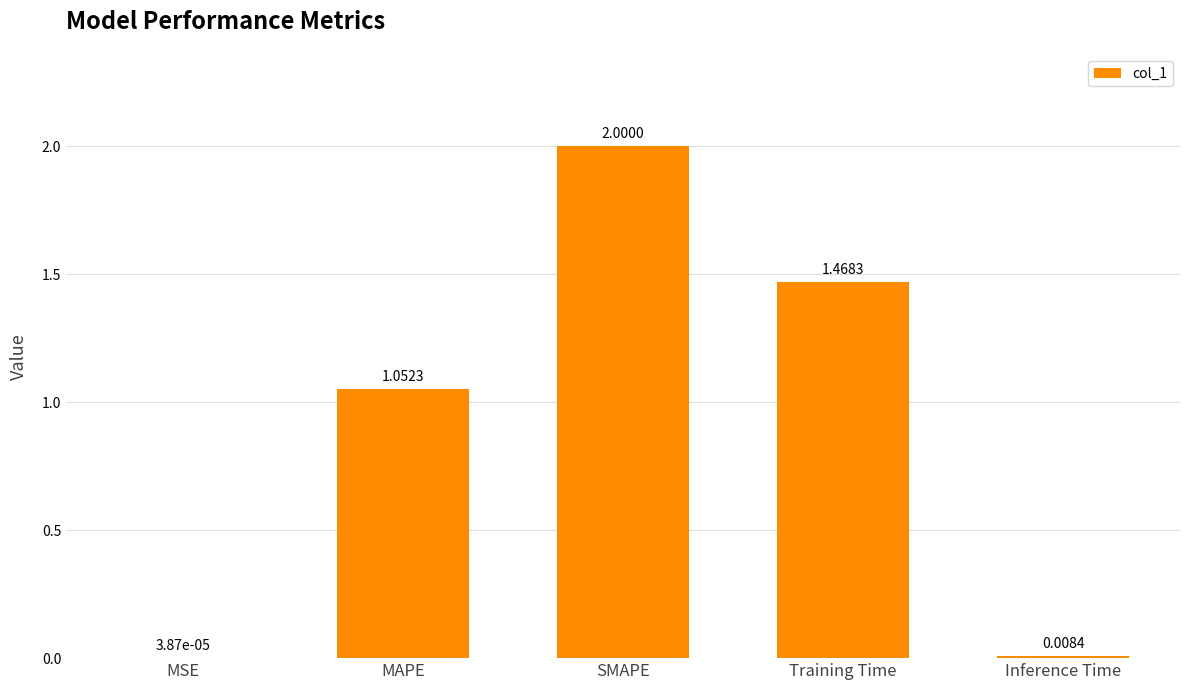

What is the sum of all values?

4.5